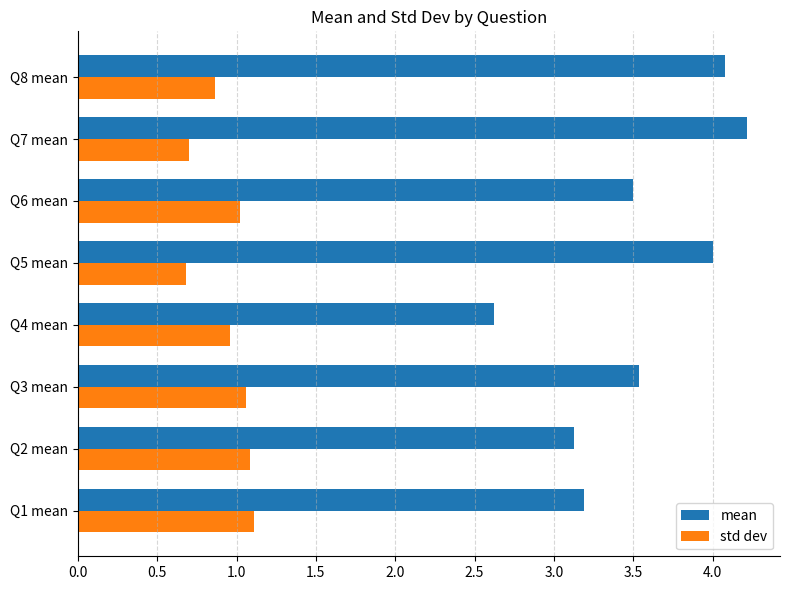

What is the minimum value shown in the chart?

0.7